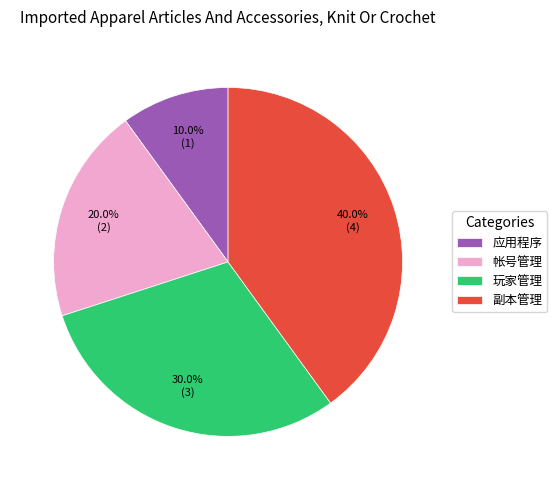

What is the ratio of the value at 应用程序 to the value at 玩家管理?

0.3